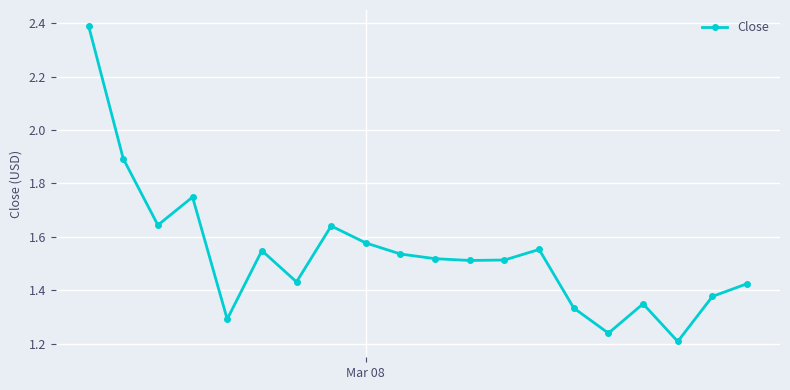

What is the maximum value shown in the chart?

2.4